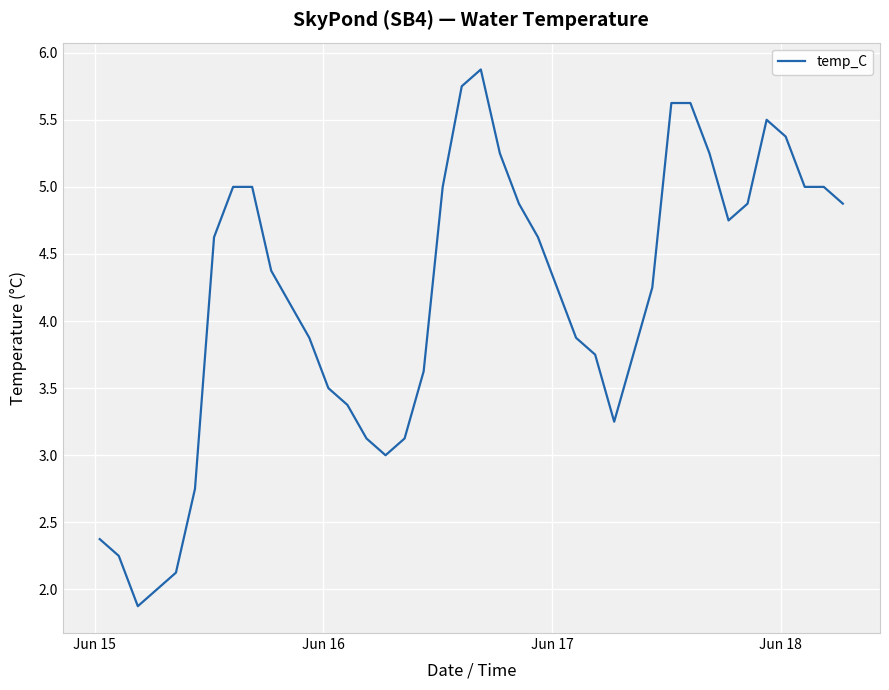

What is the maximum value shown in the chart?

5.9